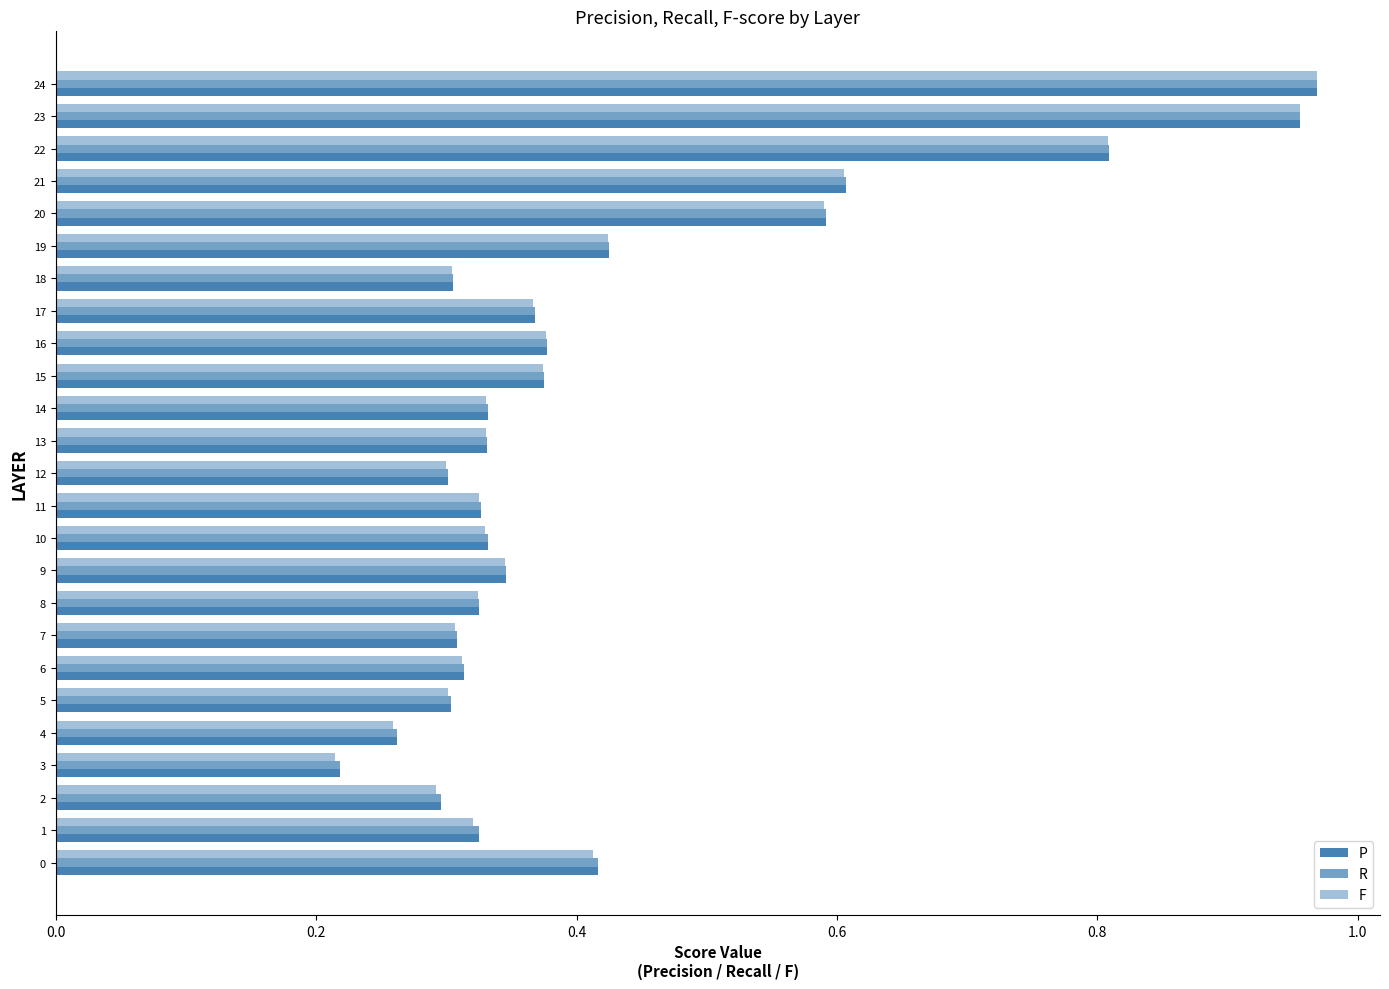

How many data points does each series have?

25